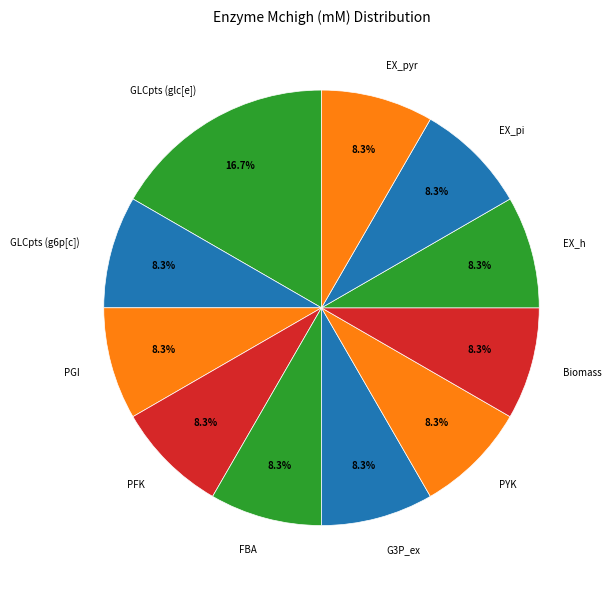

What is the ratio of the value at PFK to the value at PGI?

1.0